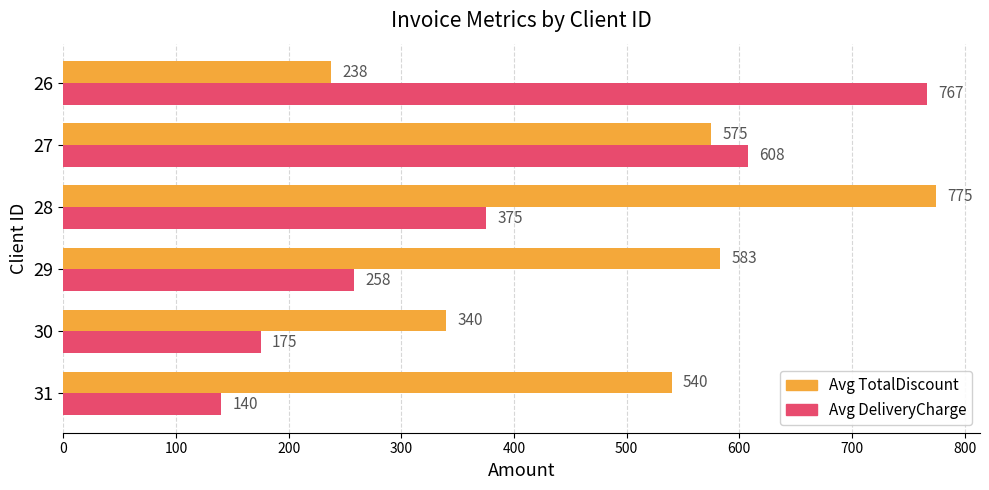

Is it true that Avg DeliveryCharge equals 375 at 28?

True